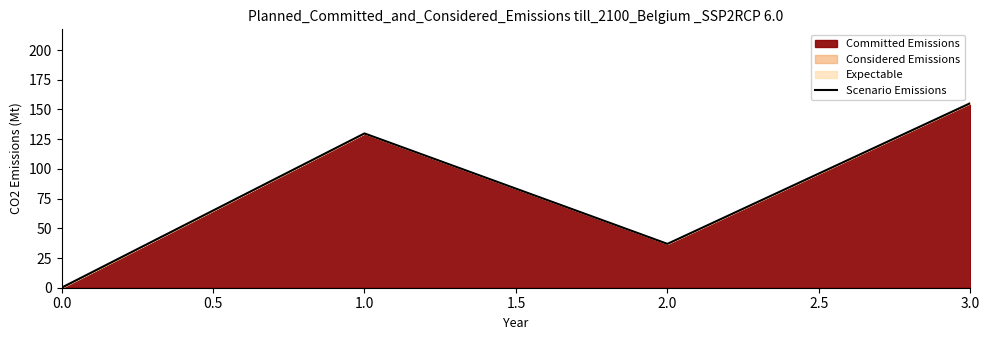

How many interior local valleys (lower than both neighbors) does the data have?

1